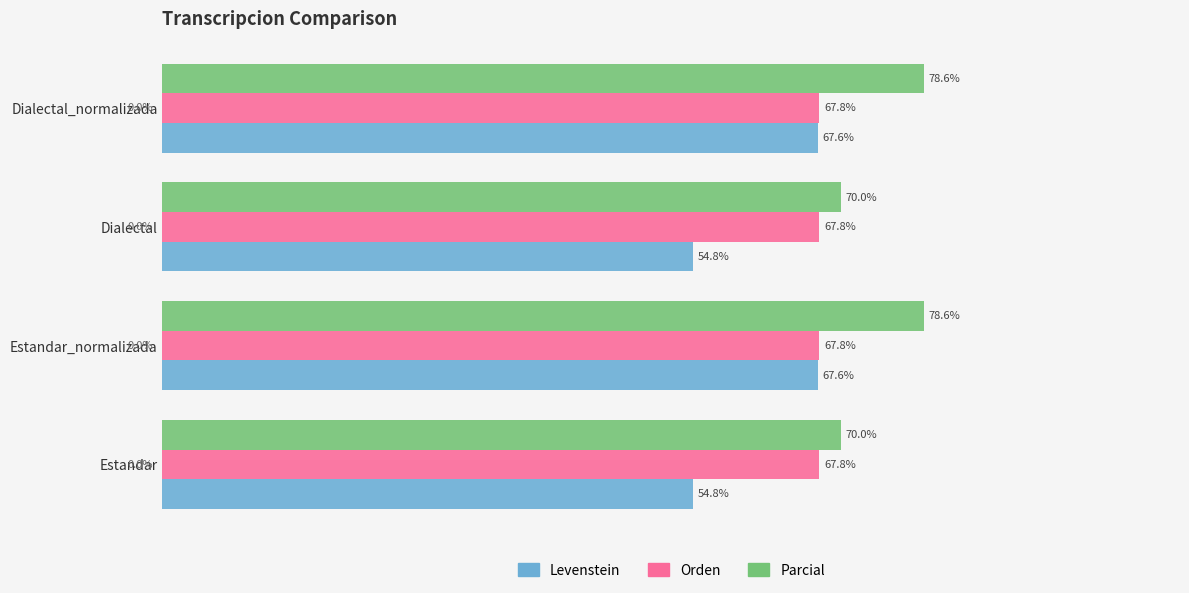

Is the value of Levenstein at Estandar greater than the value of Parcial at Estandar?

No